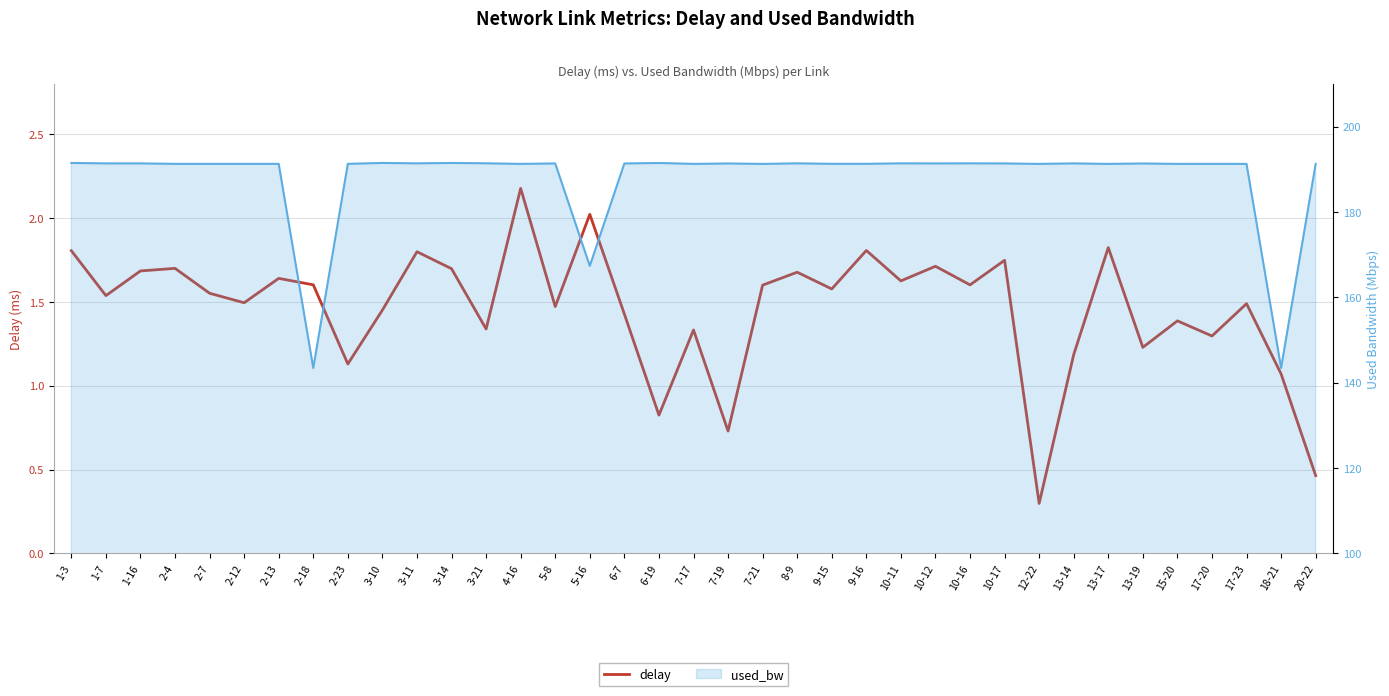

At which label does used_bw reach its peak?

1-3